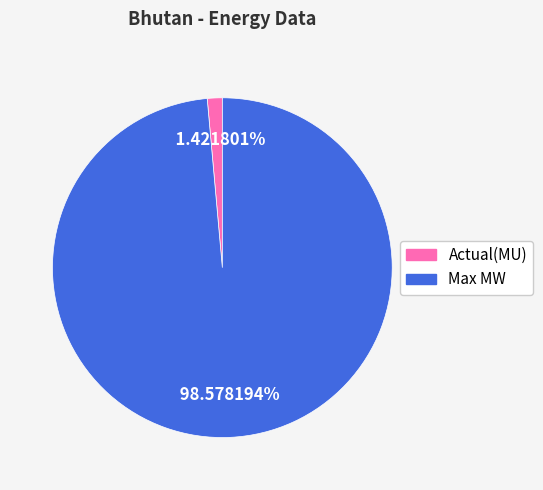

Approximately how many times larger is the value at Max MW compared to Actual(MU)?

69.3